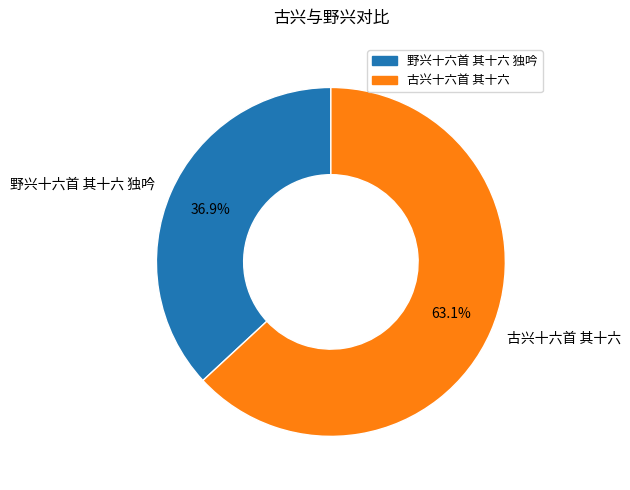

Which category has the smallest portion of the pie?

野兴十六首 其十六 独吟